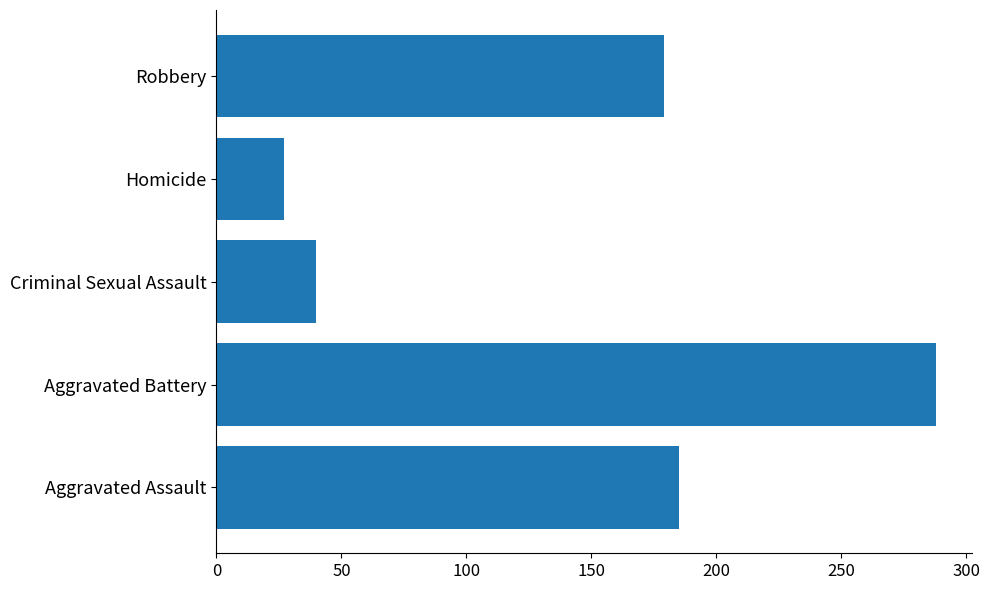

Read the value at Criminal Sexual Assault.

40